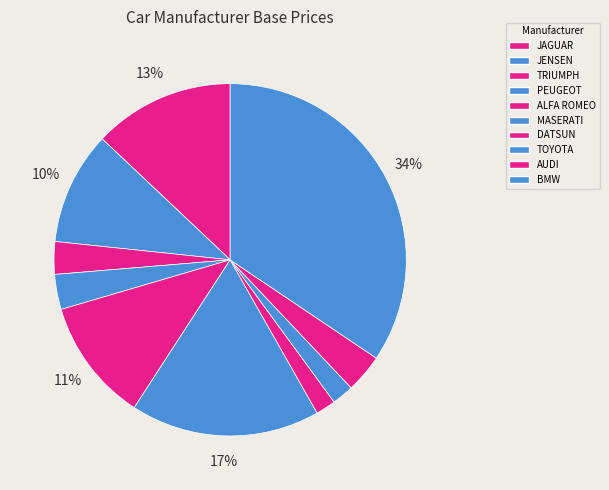

What percentage do TOYOTA and AUDI together represent?

5.5%